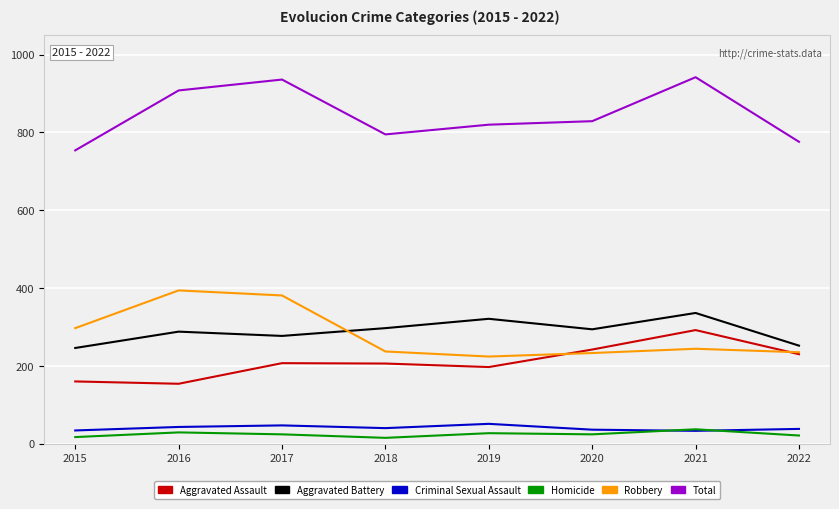

Which series has the largest total across all categories?

Total